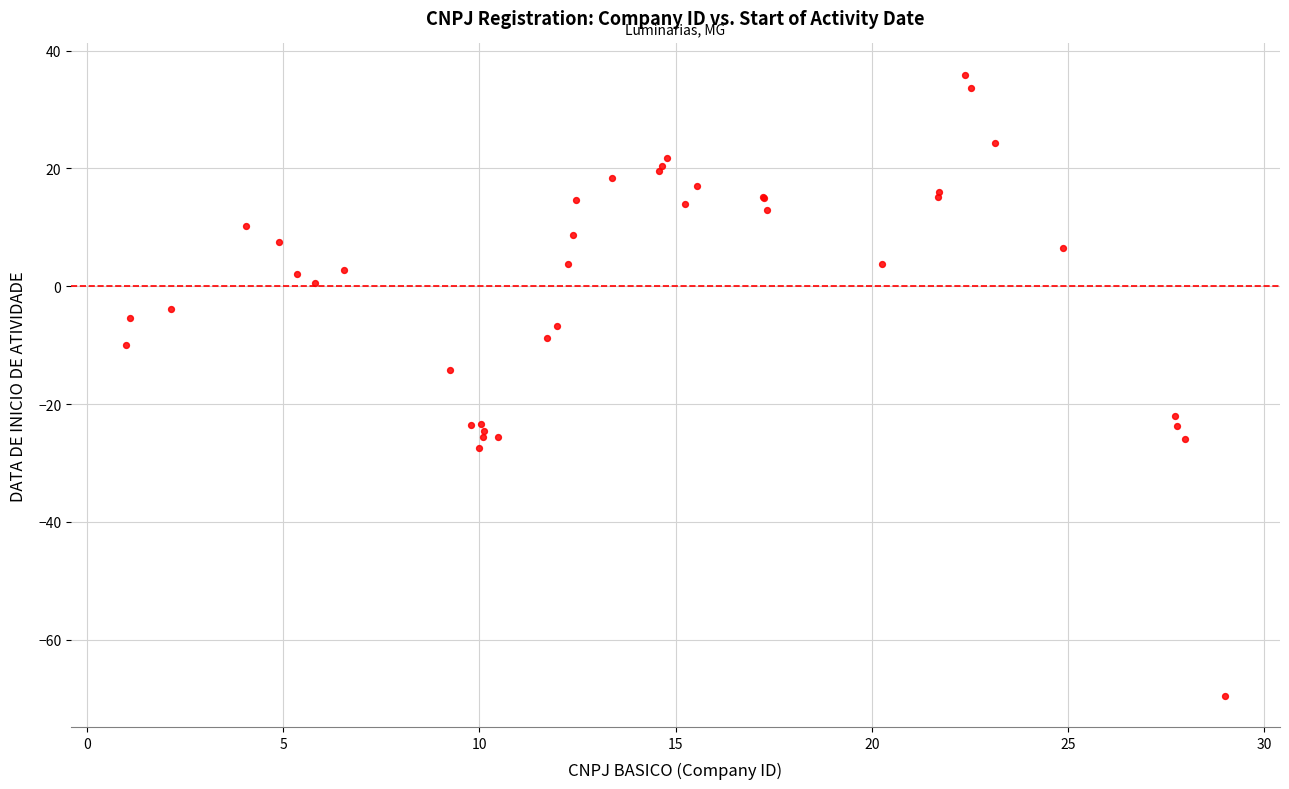

What Y value in the scatter plot is closest to -16?

-14.3